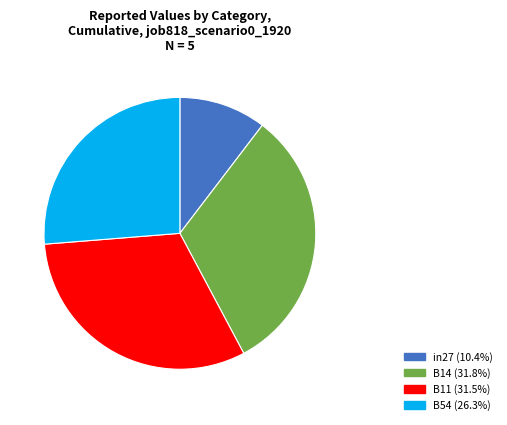

Is there any slice that represents more than half of the pie?

No